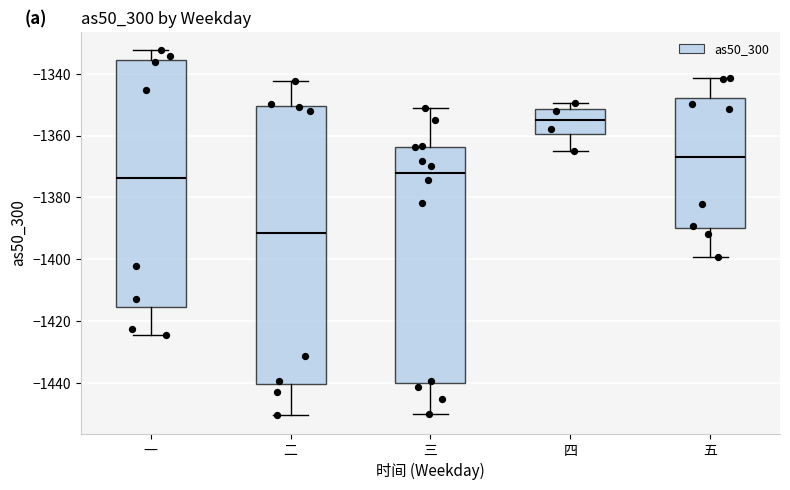

Reading left to right, transcribe this box plot: for each box, give where its median line is, the range the box spans, and where its two whiskers end, as read against the y-axis. The values are not printed on the chart, so give them approximately, as read against the axis.

一: median -1374, box -1416 to -1336, whiskers -1424 to -1332
二: median -1392, box -1440 to -1350, whiskers -1450 to -1342
三: median -1372, box -1440 to -1364, whiskers -1450 to -1352
四: median -1354, box -1360 to -1352, whiskers -1364 to -1350
五: median -1366, box -1390 to -1348, whiskers -1400 to -1342